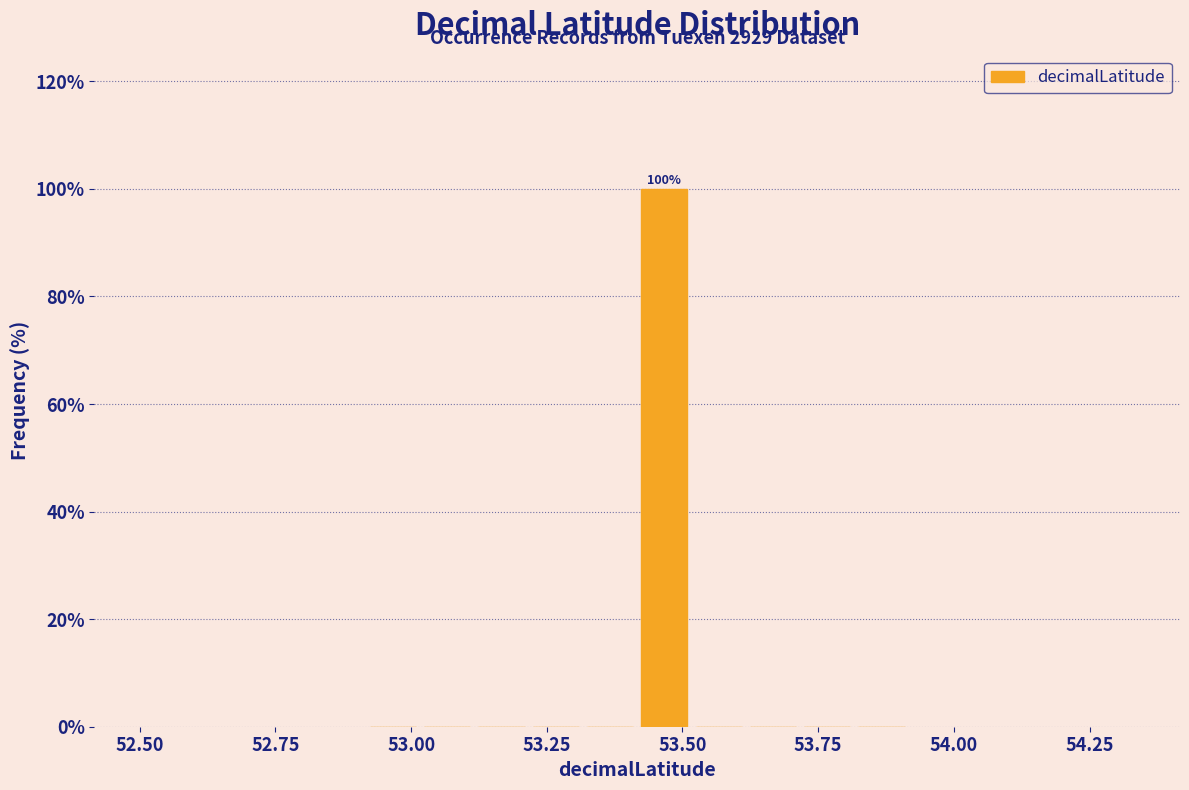

Read against the x-axis, roughly where is the centre of the tallest bar?

53.45